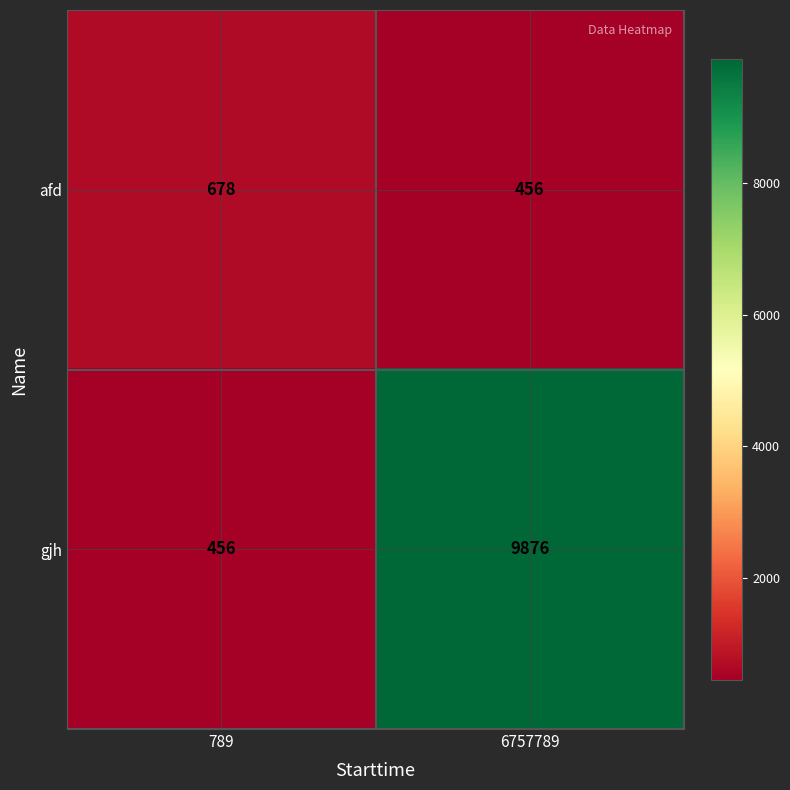

Reading right to left, what are all the values shown in this chart?

afd: 456	678
gjh: 9876	456